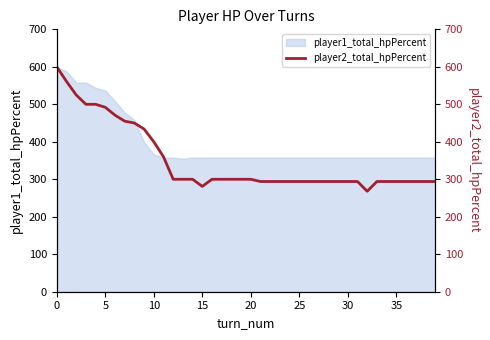

How many data points are above 300?

12